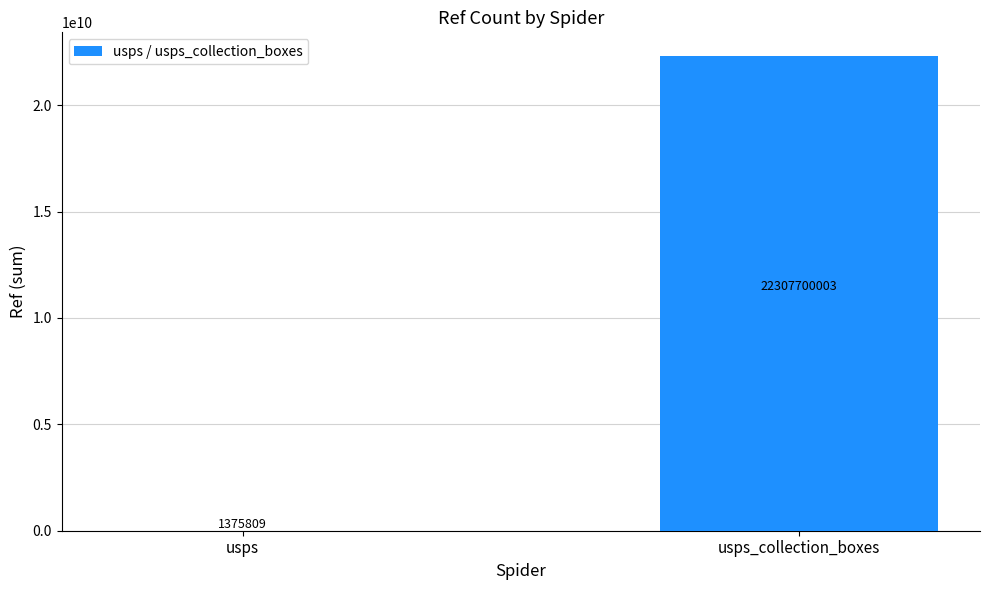

Reading right to left, list all the values displayed in this chart.

22307700003	1375809